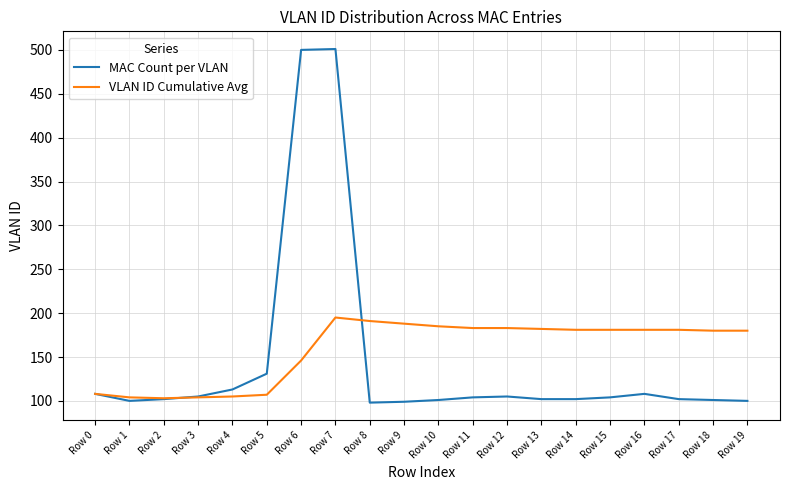

True or false: MAC Count per VLAN has a value of 176 at Row 18.

False